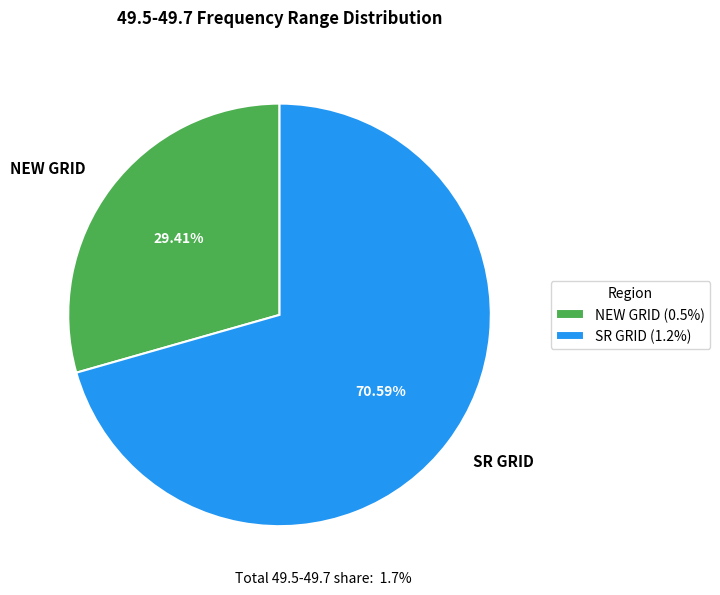

Is there a majority slice in this chart?

Yes